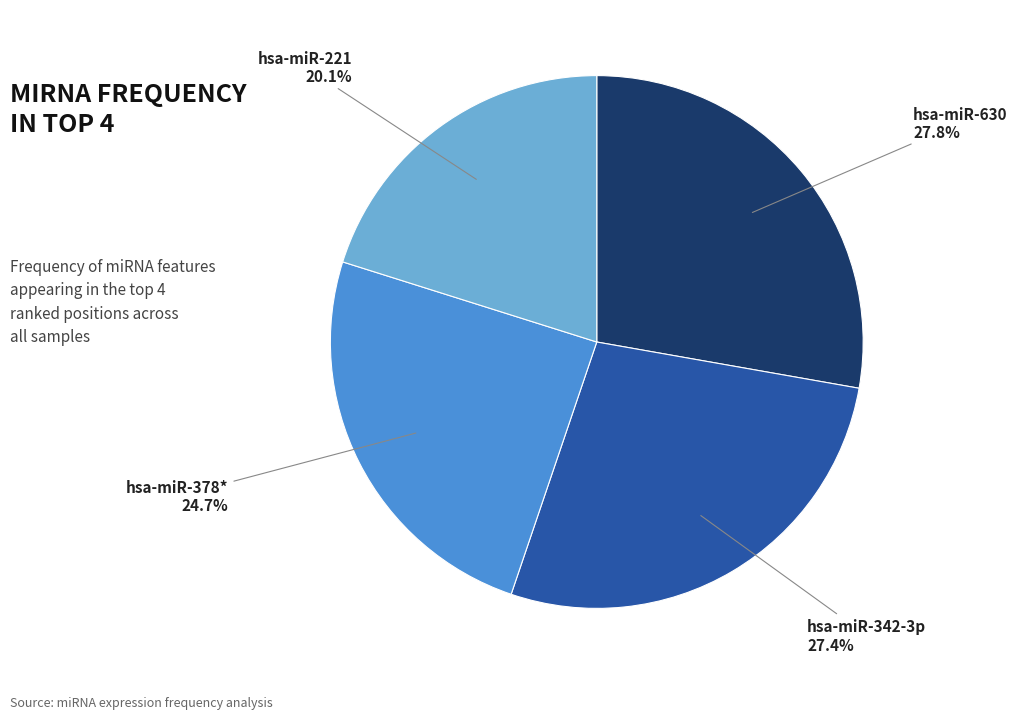

What is the smallest slice in the pie chart?

hsa-miR-221